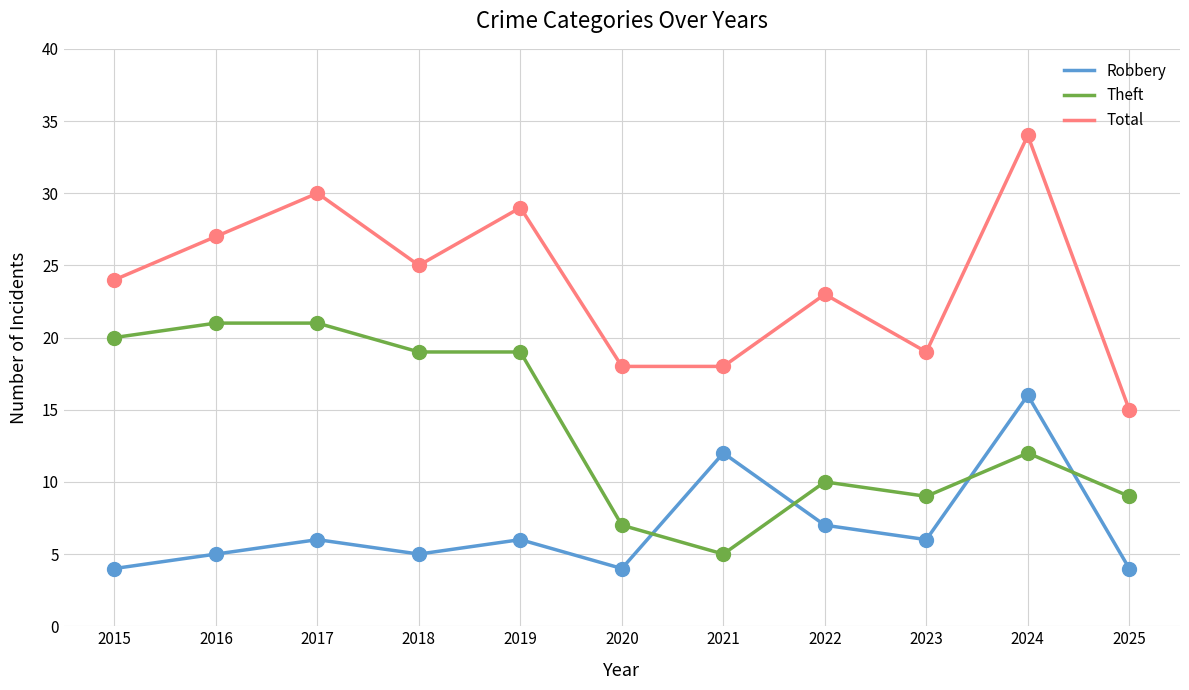

At how many categories does at least one series exceed 20?

7